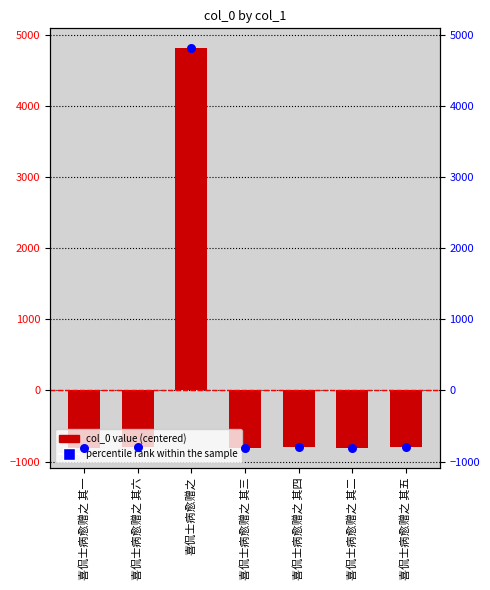

What is the total value across all series at 喜侃士病愈赠之?

9633.4